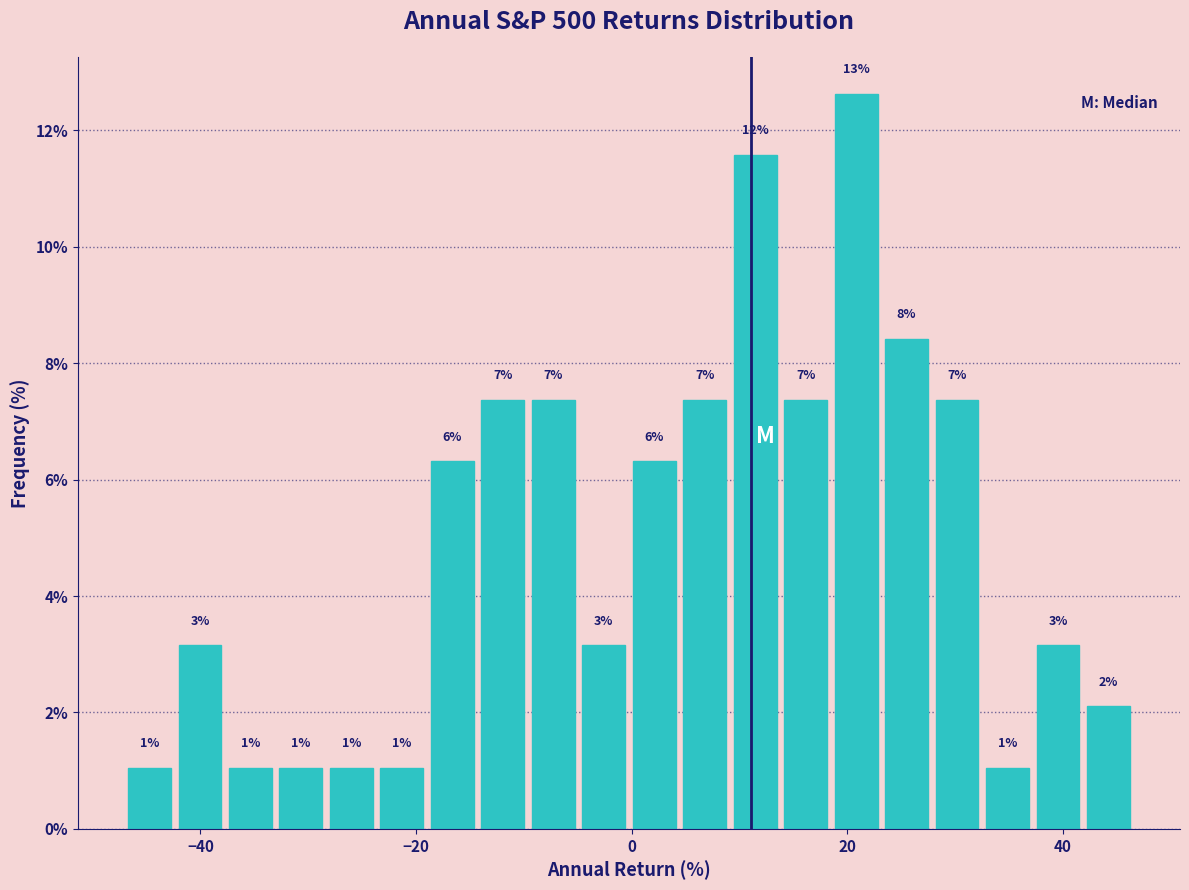

Around what value on the x-axis is the tallest bar? Give the approximate position of its centre, as read against the axis.

20